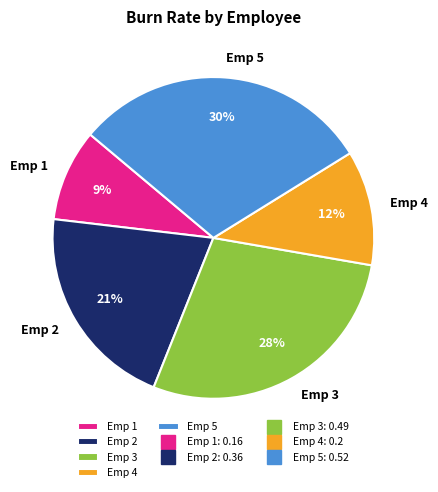

What percentage is the Emp 4 slice, to the nearest percent?

12%